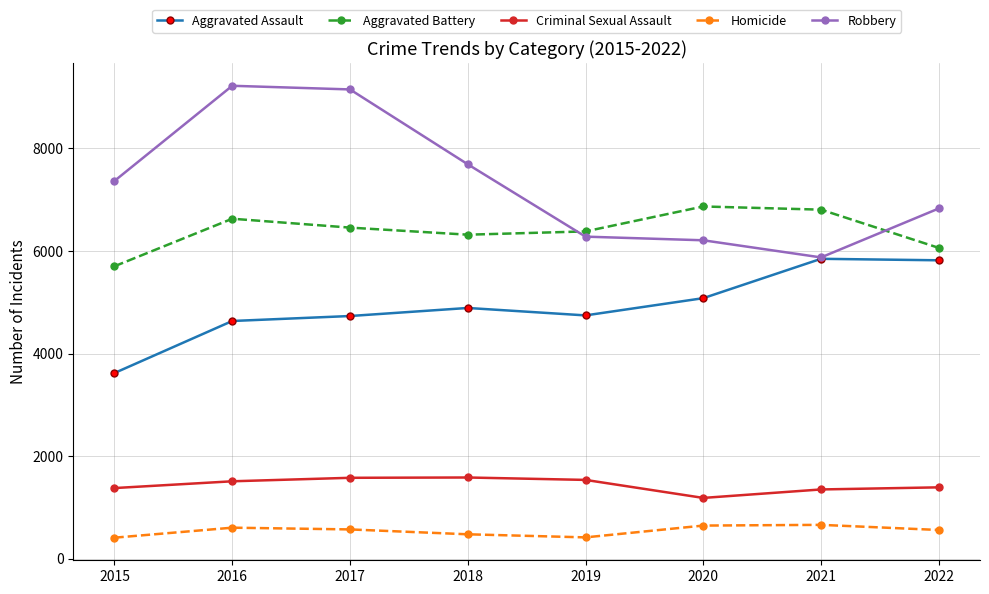

What value does the Robbery series have at 2020, to the nearest 10?

6210